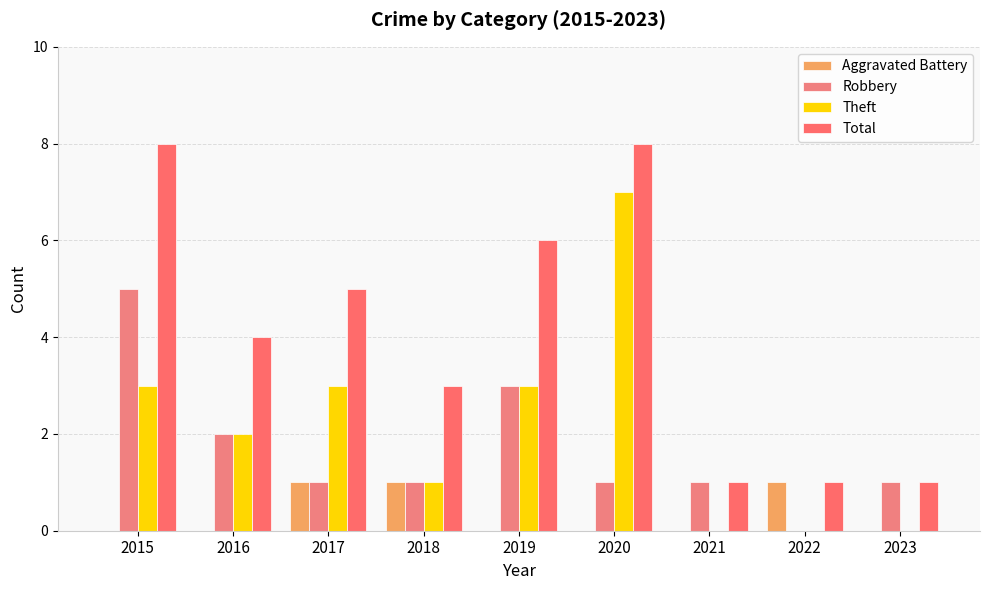

What is the difference between the Robbery values at 2022 and 2021?

1